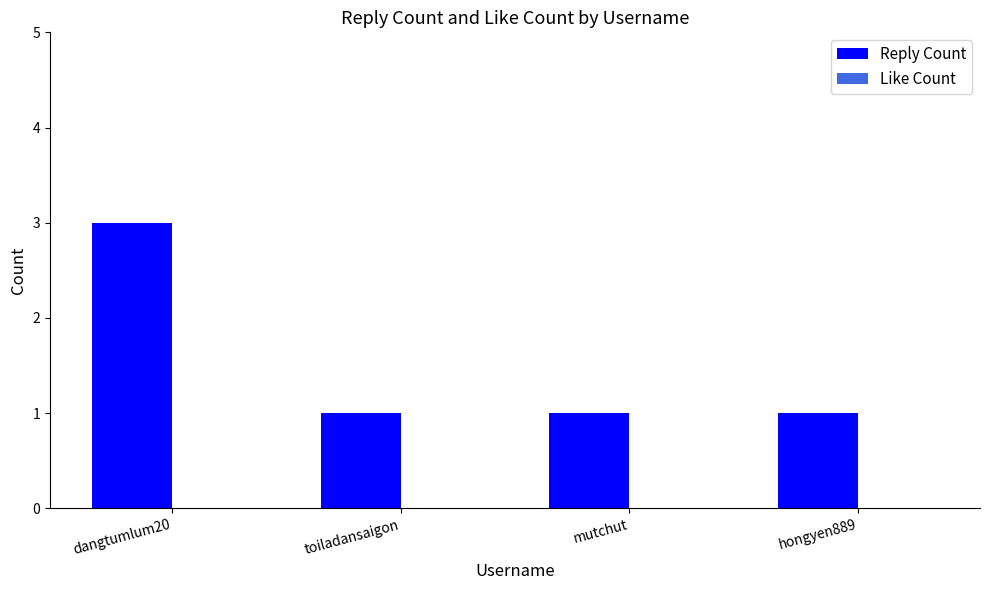

True or false: the data shows 1 at dangtumlum20.

False